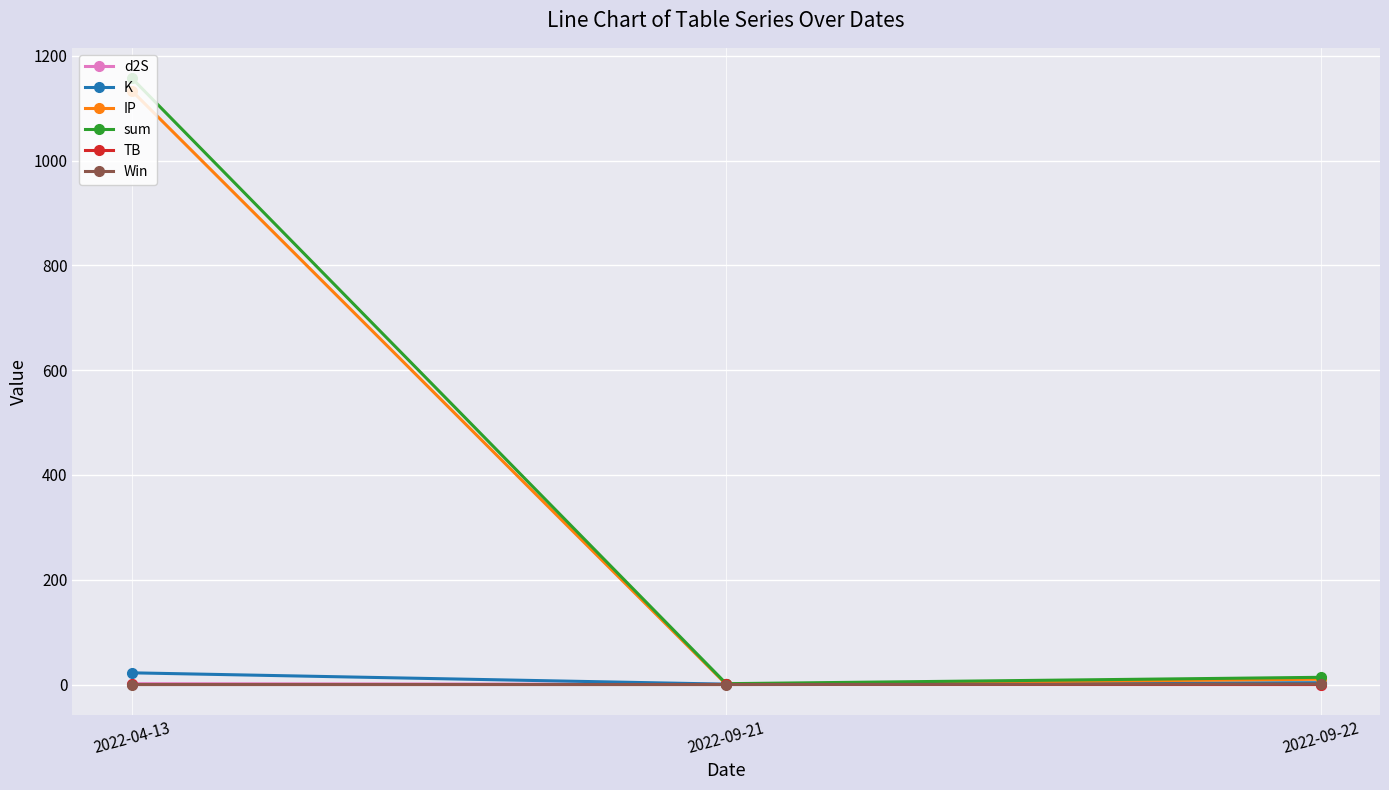

How many categories are shown in the chart?

3